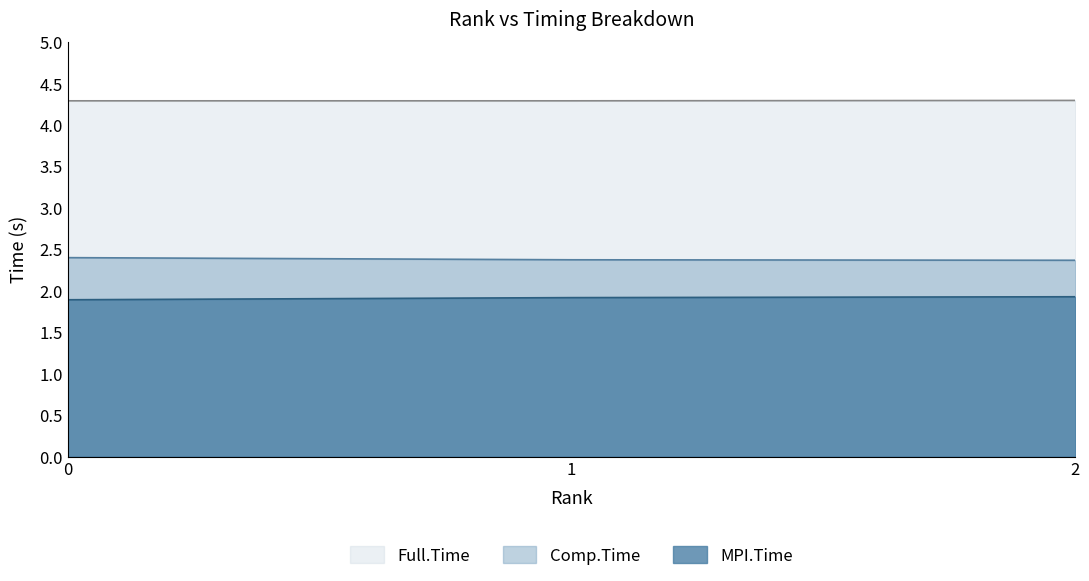

At 2, list the series in order from smallest to largest.

MPI.Time, Comp.Time, Full.Time